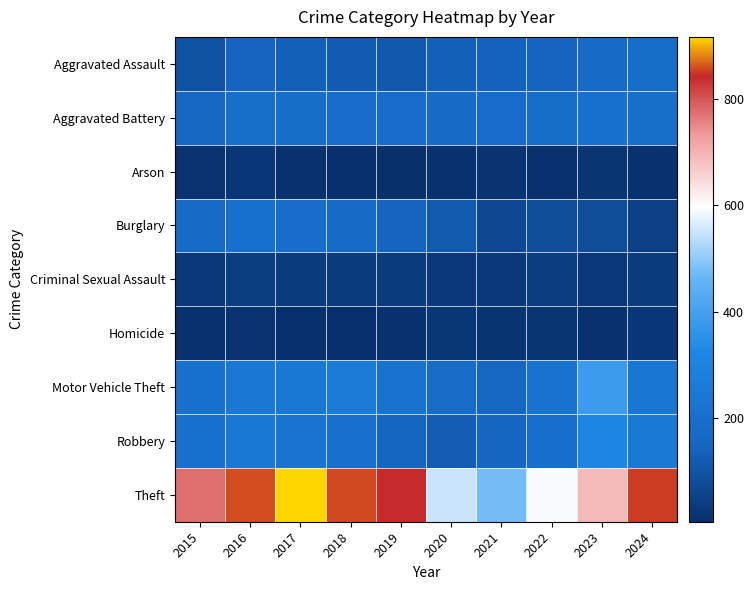

At which category is the sum across all series the highest?

2016